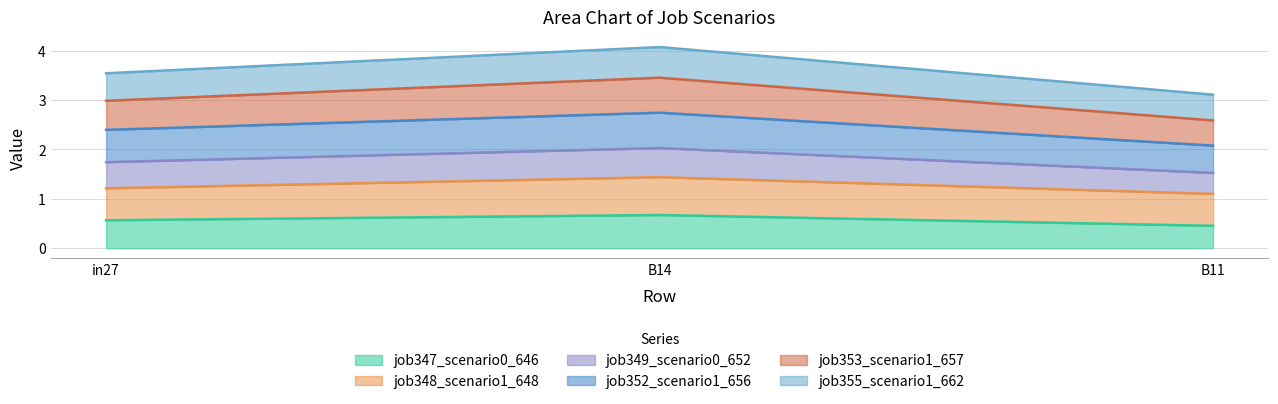

What are all the series names shown in the legend?

job347_scenario0_646, job348_scenario1_648, job349_scenario0_652, job352_scenario1_656, job353_scenario1_657, job355_scenario1_662